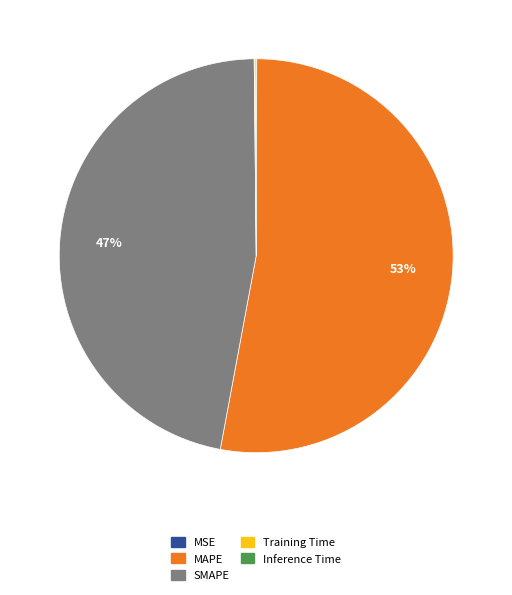

Which category has the biggest portion of the pie?

MAPE